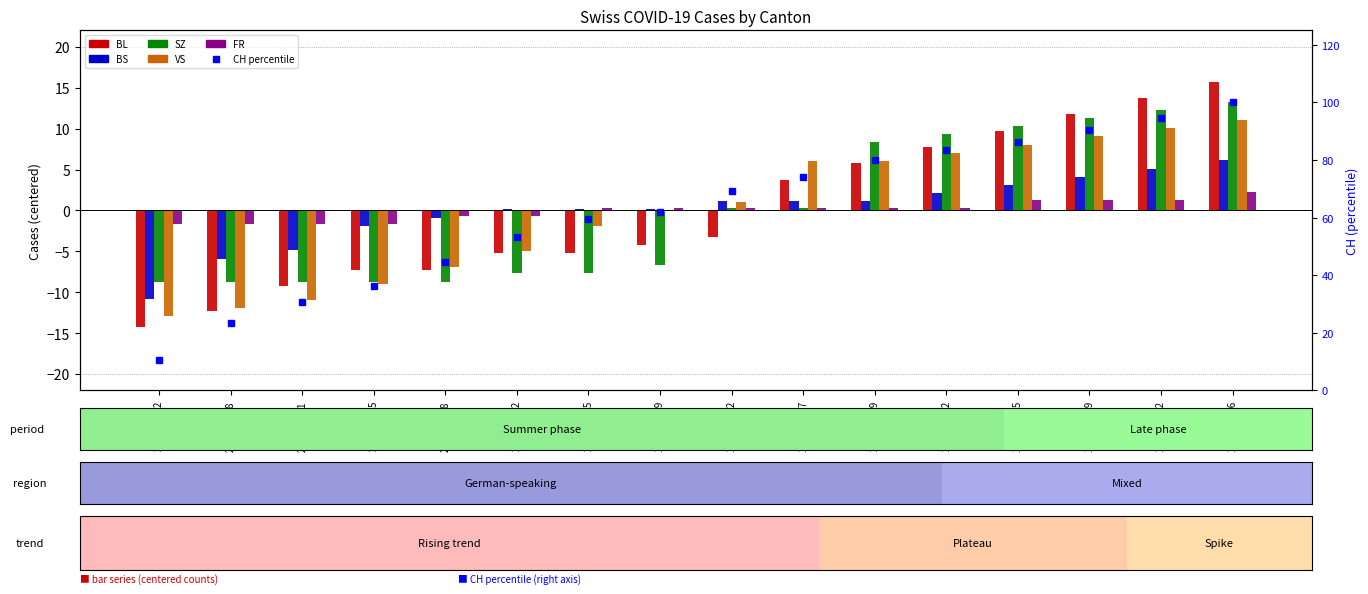

Which label corresponds to the smallest value in the chart?

2020-06-02